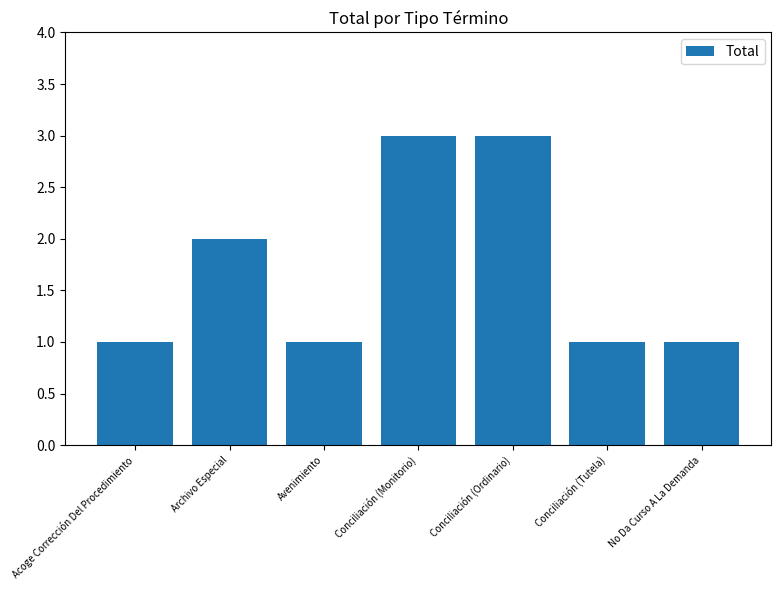

Which has a higher value, Conciliación (Monitorio) or No Da Curso A La Demanda?

Conciliación (Monitorio)